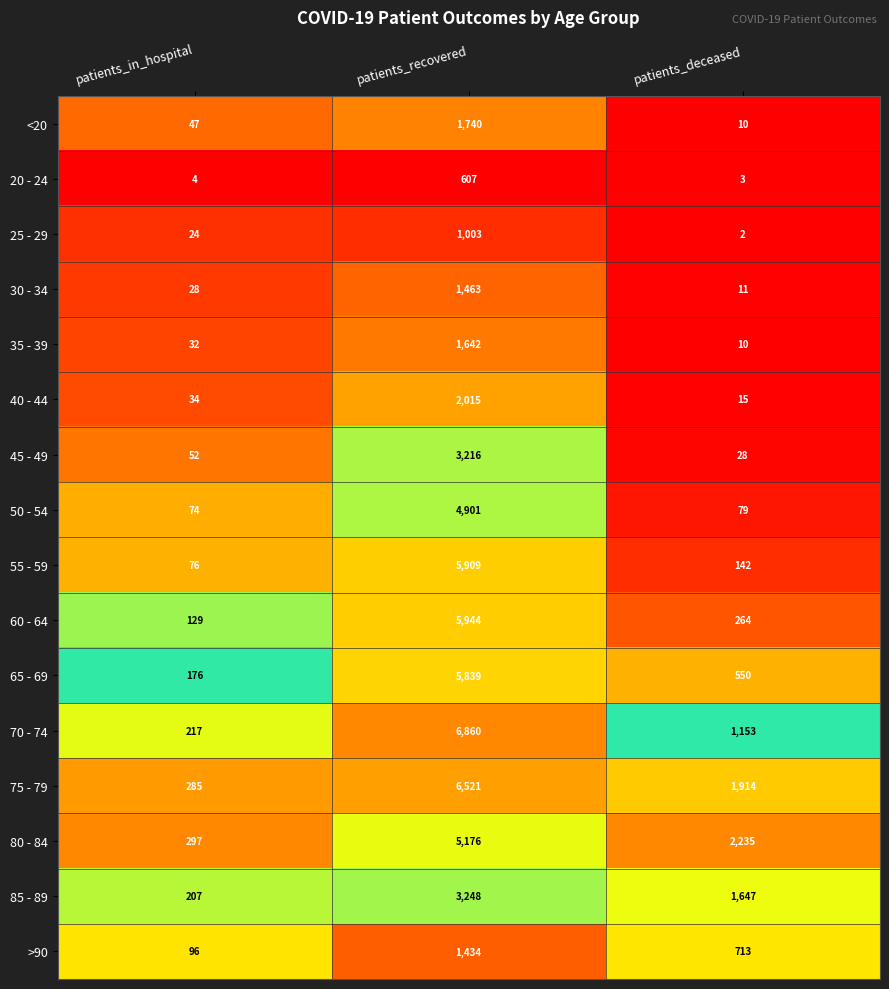

At which category is the sum across all series the highest?

patients_recovered